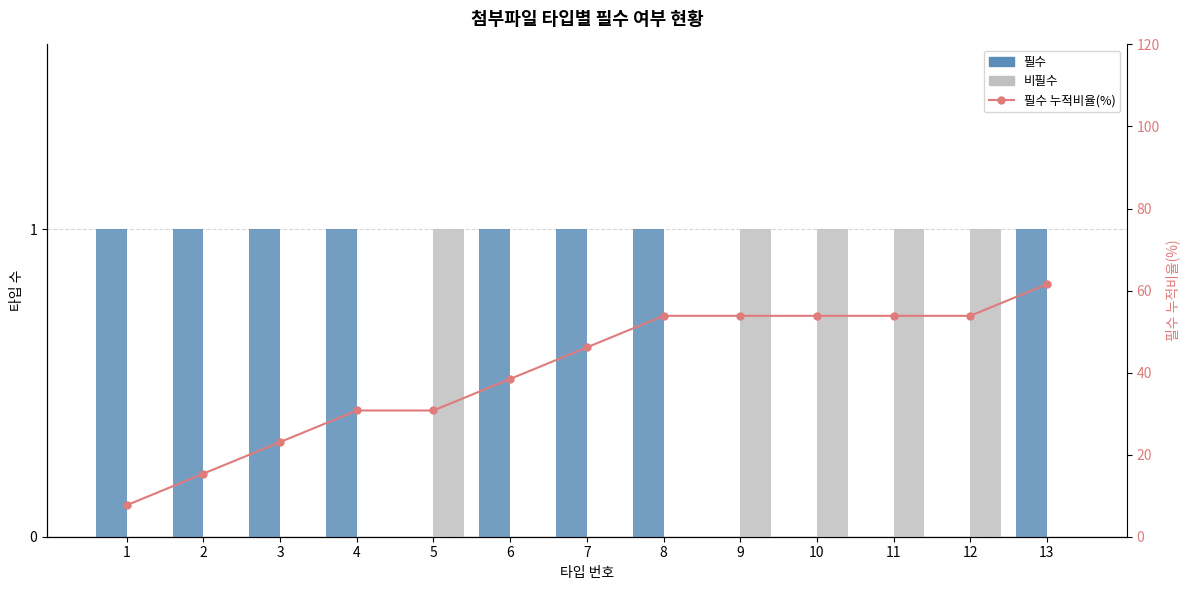

What is the greatest value displayed?

61.5